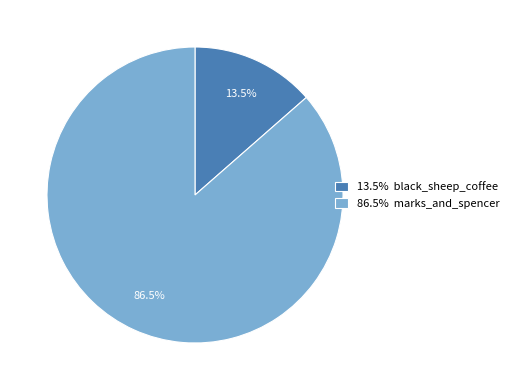

Does 86.5% marks_and_spencer account for over 50% of the chart?

Yes